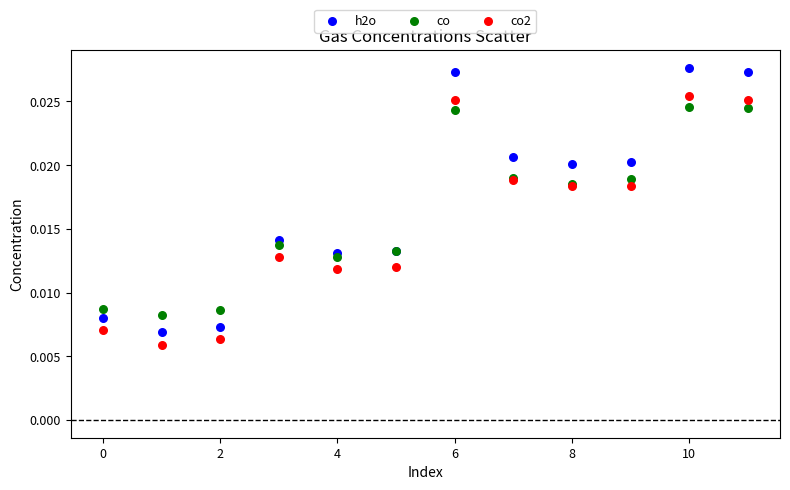

Which series has the widest spread of Y values?

h2o